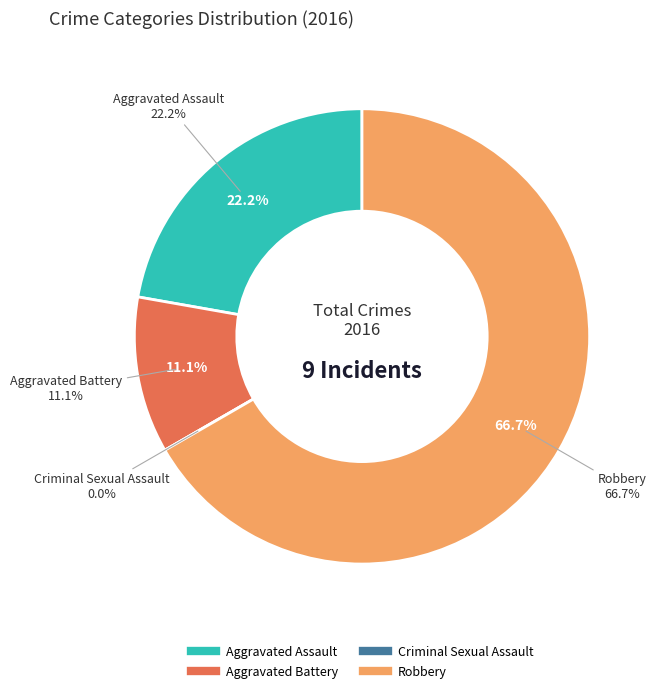

To the nearest percent, what is the combined percentage of 1 and 3?

78%